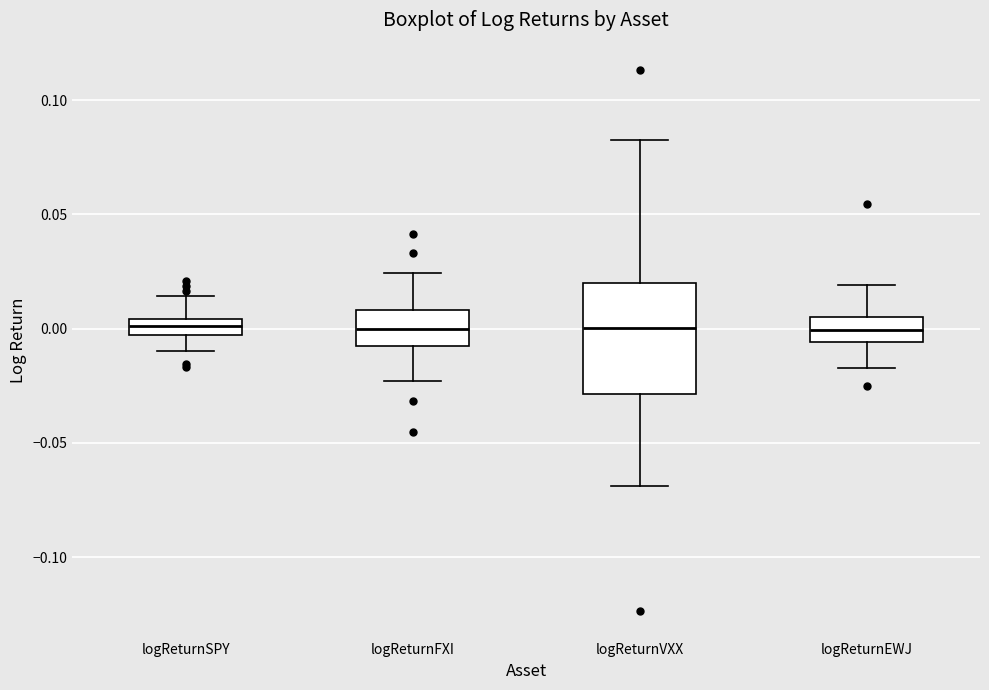

Where does the upper whisker of the box for logReturnSPY end on the y-axis? The values are not printed on the chart, so give them approximately, as read against the axis.

0.015